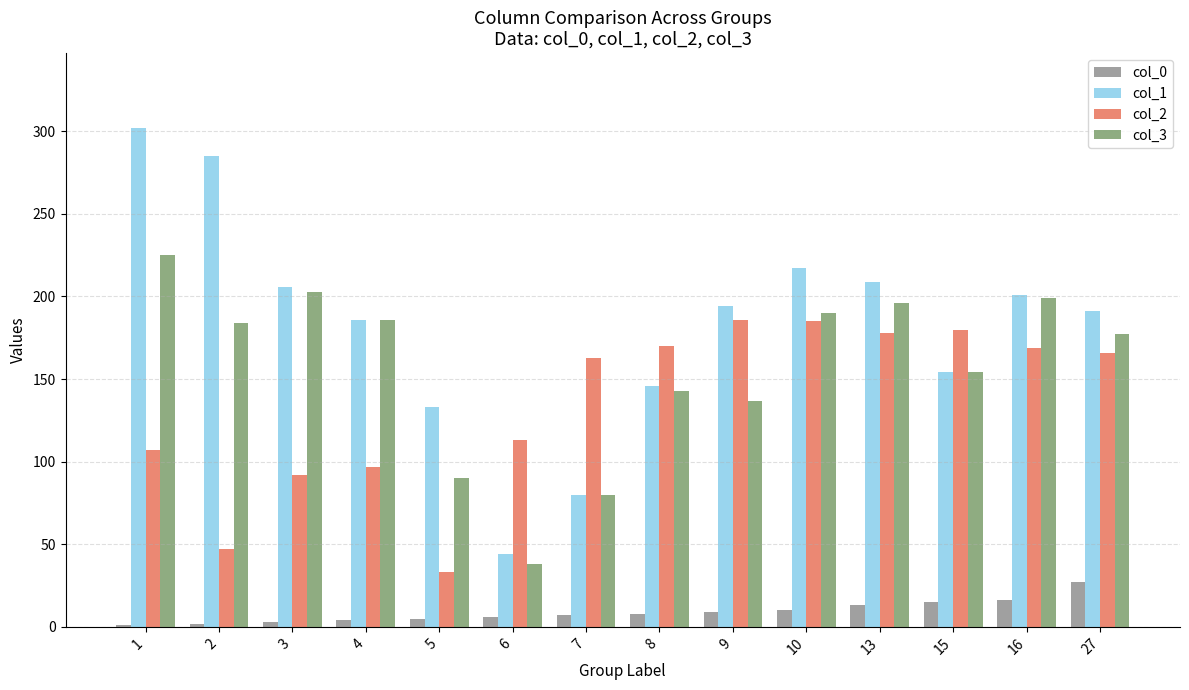

Is the value of col_1 at 2 greater than the value of col_2 at 2?

Yes